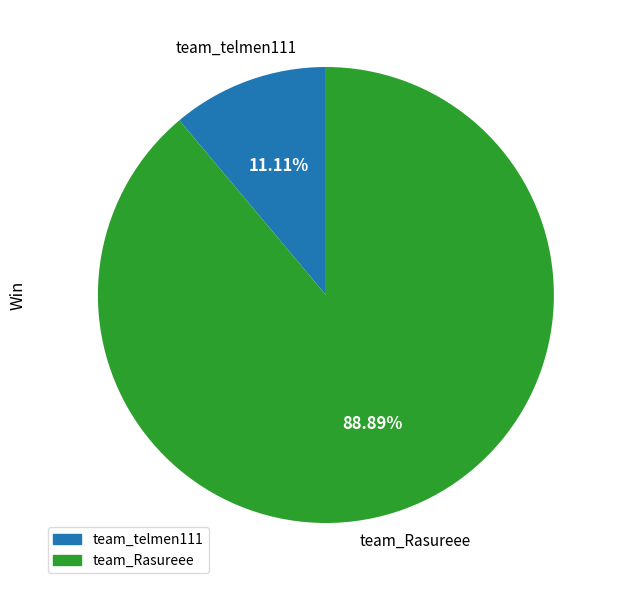

To the nearest percent, what is the difference between the largest and smallest slice percentages?

78%